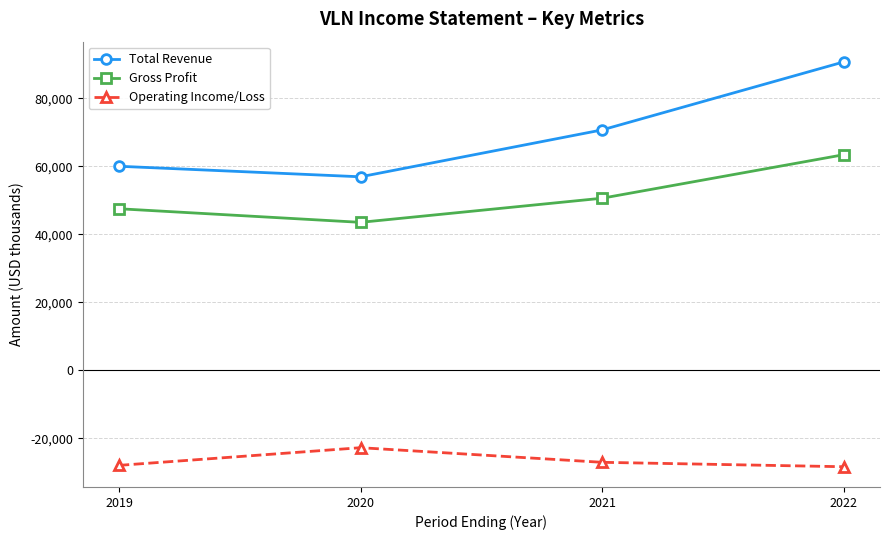

At 2021, list the series in order from smallest to largest.

Operating Income/Loss, Gross Profit, Total Revenue